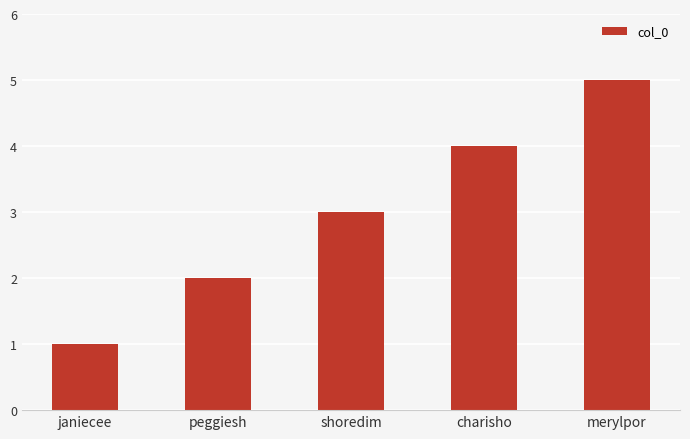

List the labels in order of value, largest first.

merylpor, charisho, shoredim, peggiesh, janiecee